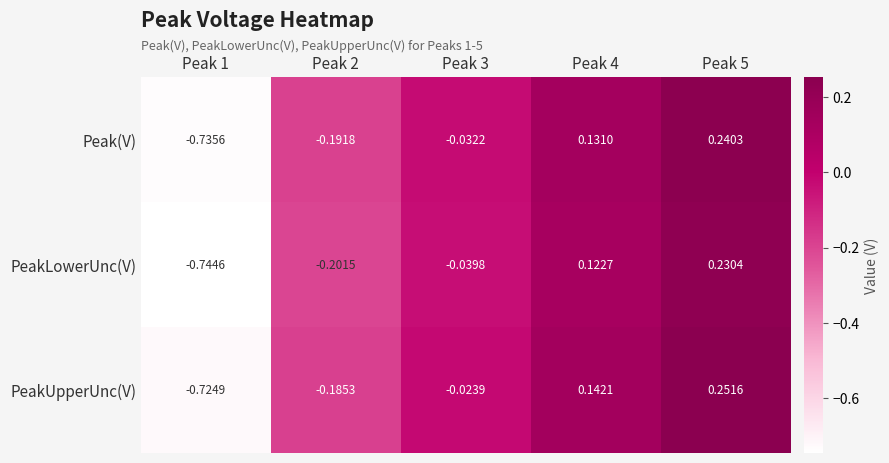

Rank the series by their average value, from highest to lowest.

PeakUpperUnc(V), Peak(V), PeakLowerUnc(V)